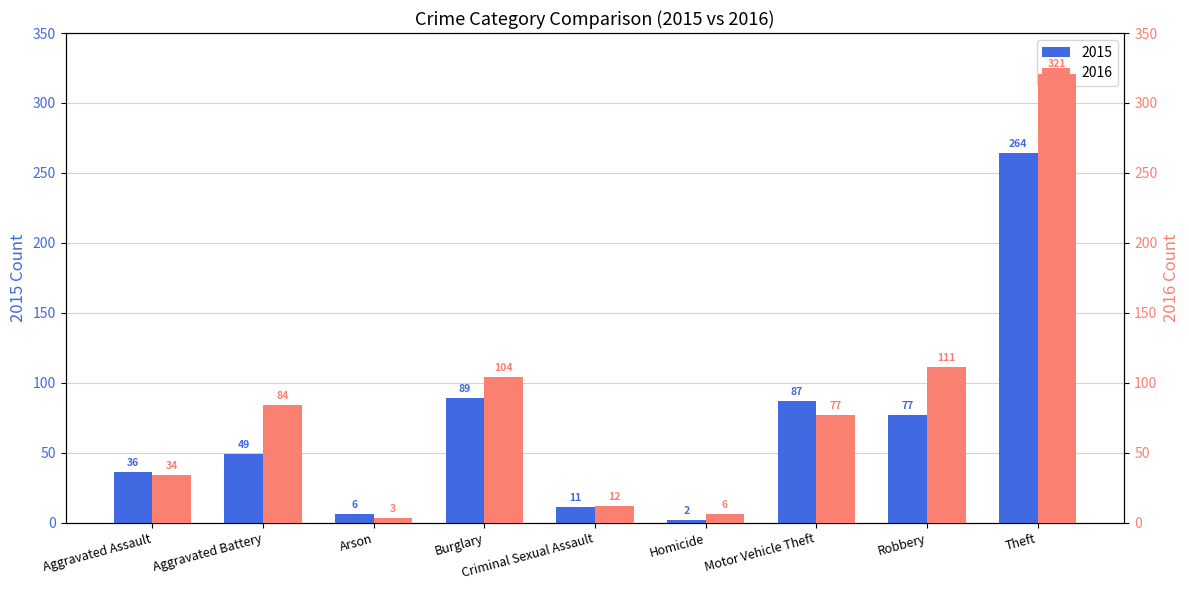

What is the approximate value of 2015 at Arson, to the nearest 10?

10